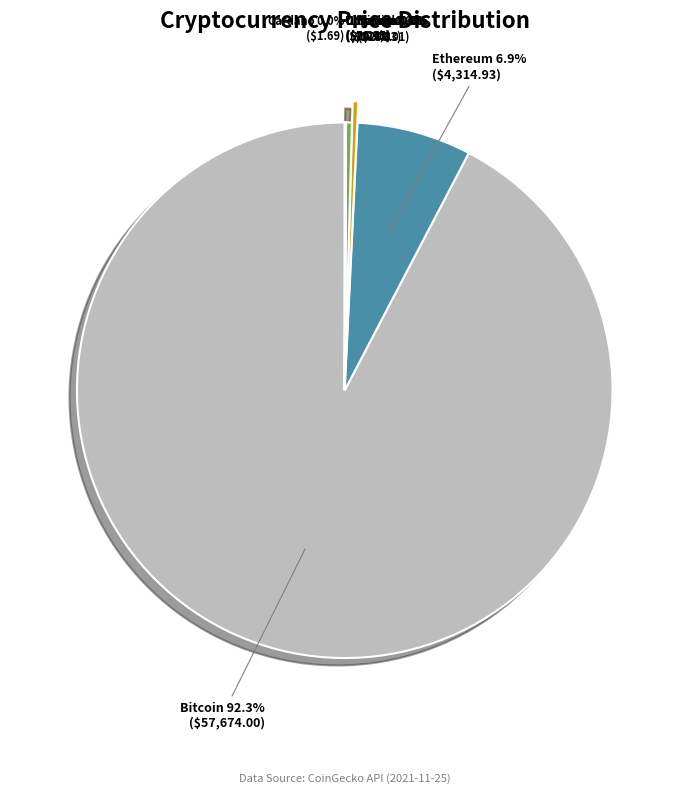

Which category accounts for the majority?

btc